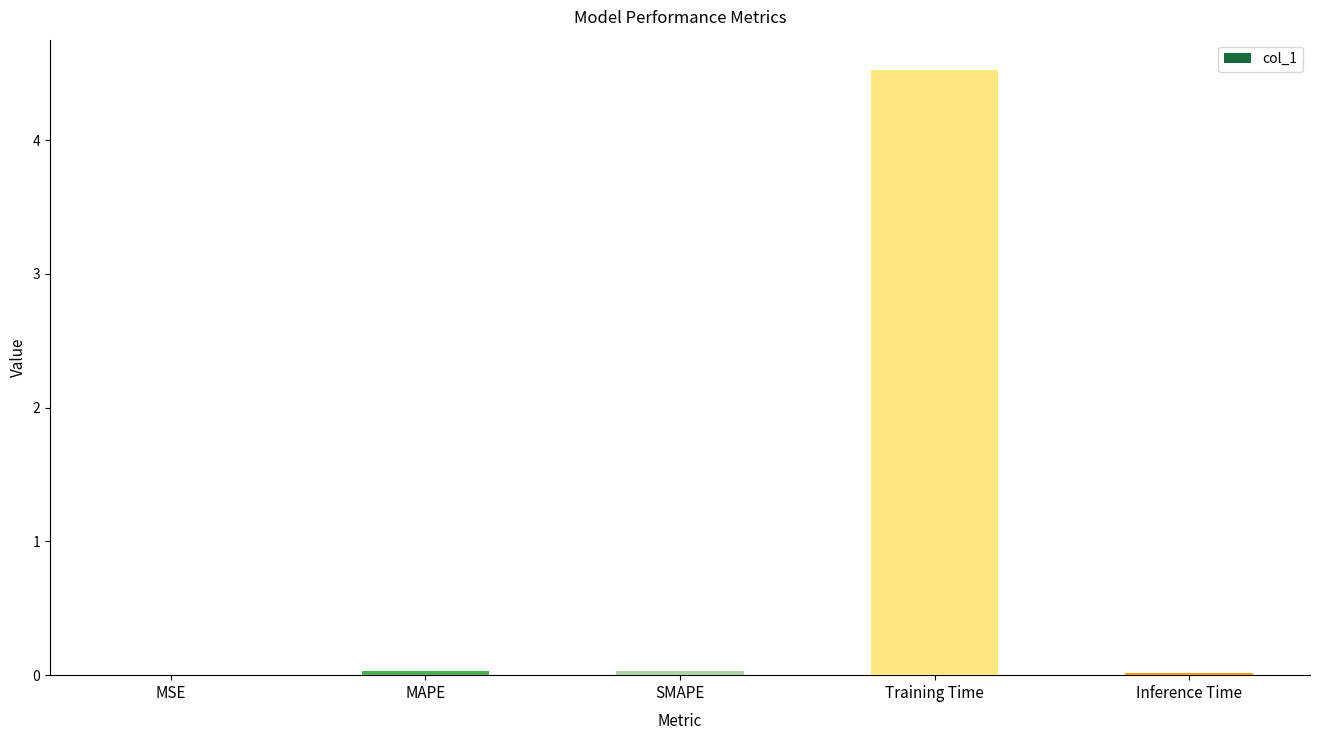

Is it true that the value at SMAPE is 0.0?

True